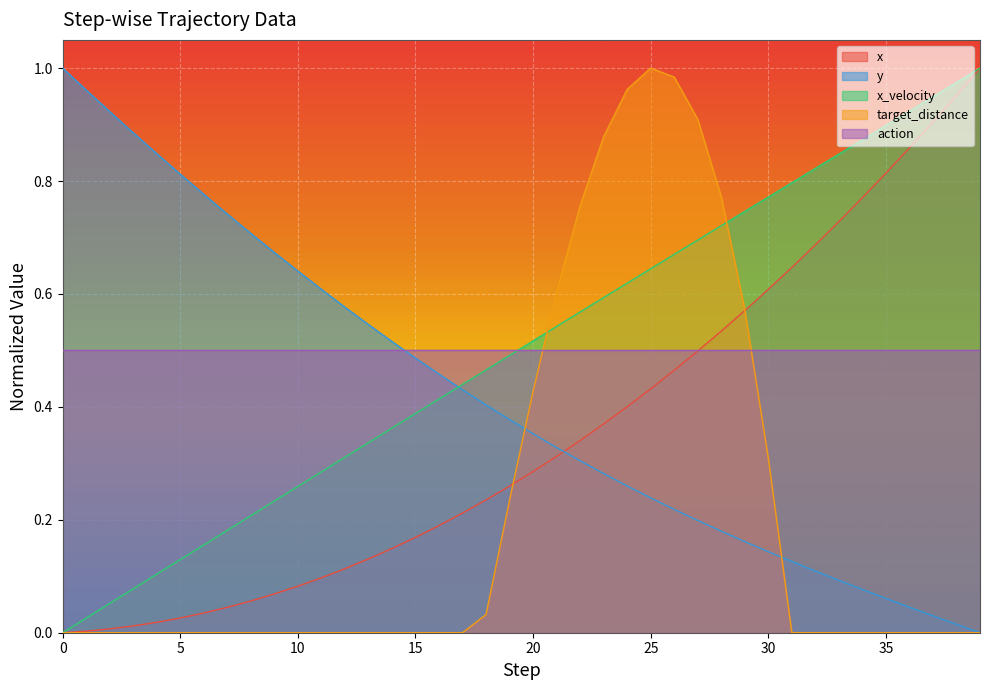

At which category does the chart reach its peak across all series?

39